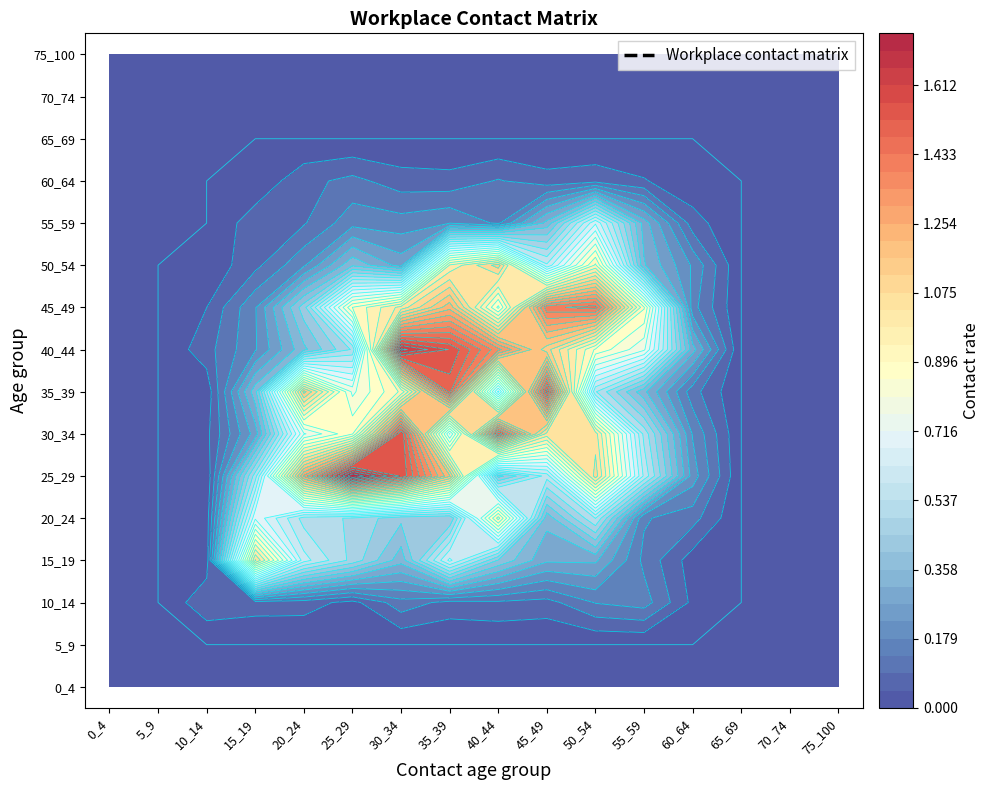

Which series has the widest spread of values?

25_29